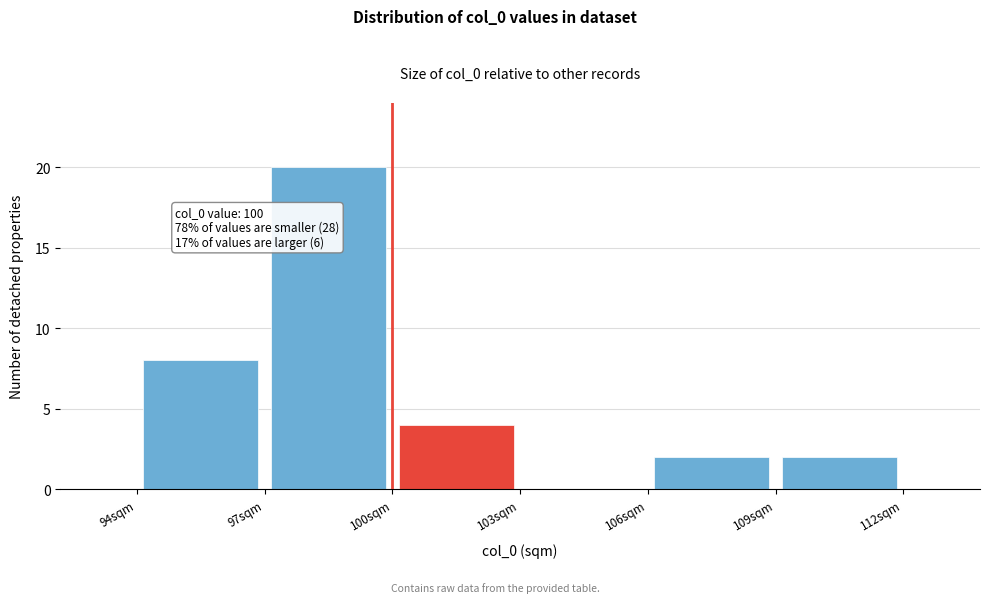

Which range on the x-axis has the tallest bar?

97 to 100